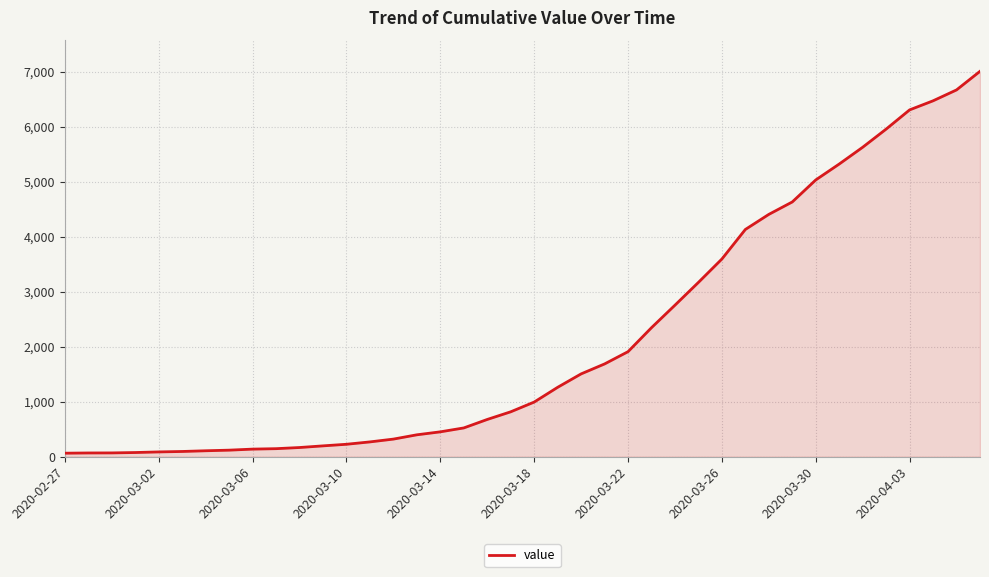

What is the difference between the maximum and minimum values?

6940